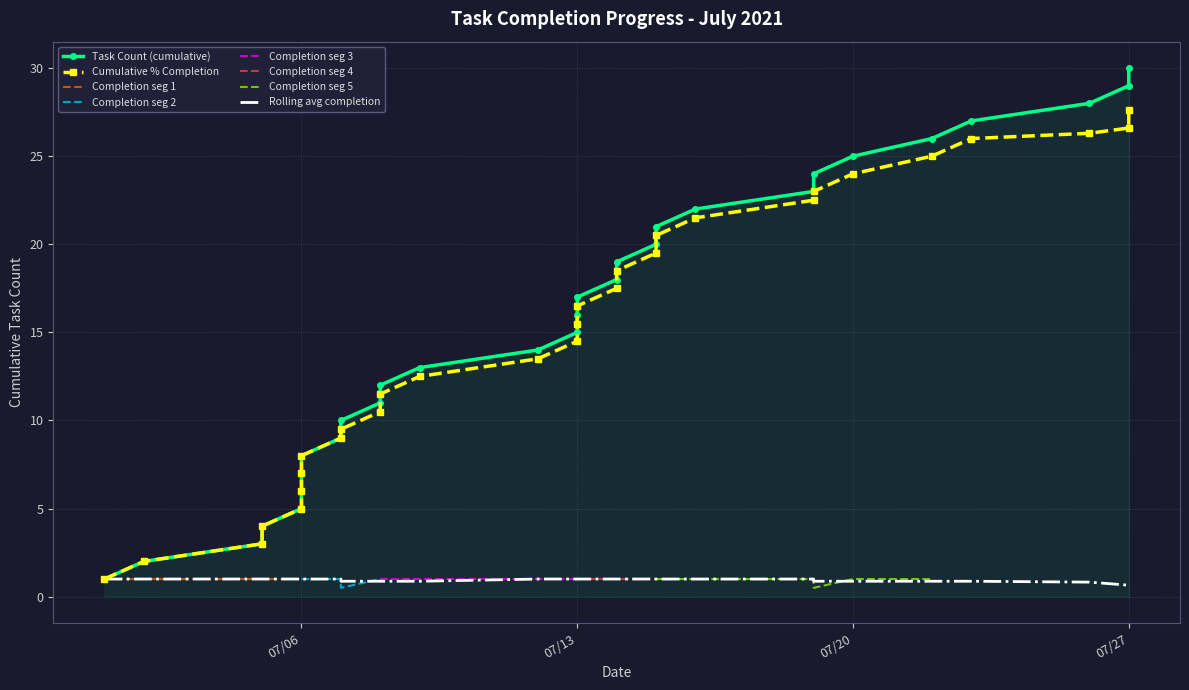

List the labels in order of value, smallest first.

2021-07-01, 2021-07-02, 2021-07-05, 2021-07-05, 2021-07-06, 2021-07-06, 2021-07-06, 2021-07-06, 2021-07-07, 2021-07-07, 2021-07-08, 2021-07-08, 2021-07-09, 2021-07-12, 2021-07-13, 2021-07-13, 2021-07-13, 2021-07-14, 2021-07-14, 2021-07-15, 2021-07-15, 2021-07-16, 2021-07-19, 2021-07-19, 2021-07-20, 2021-07-22, 2021-07-23, 2021-07-26, 2021-07-27, 2021-07-27